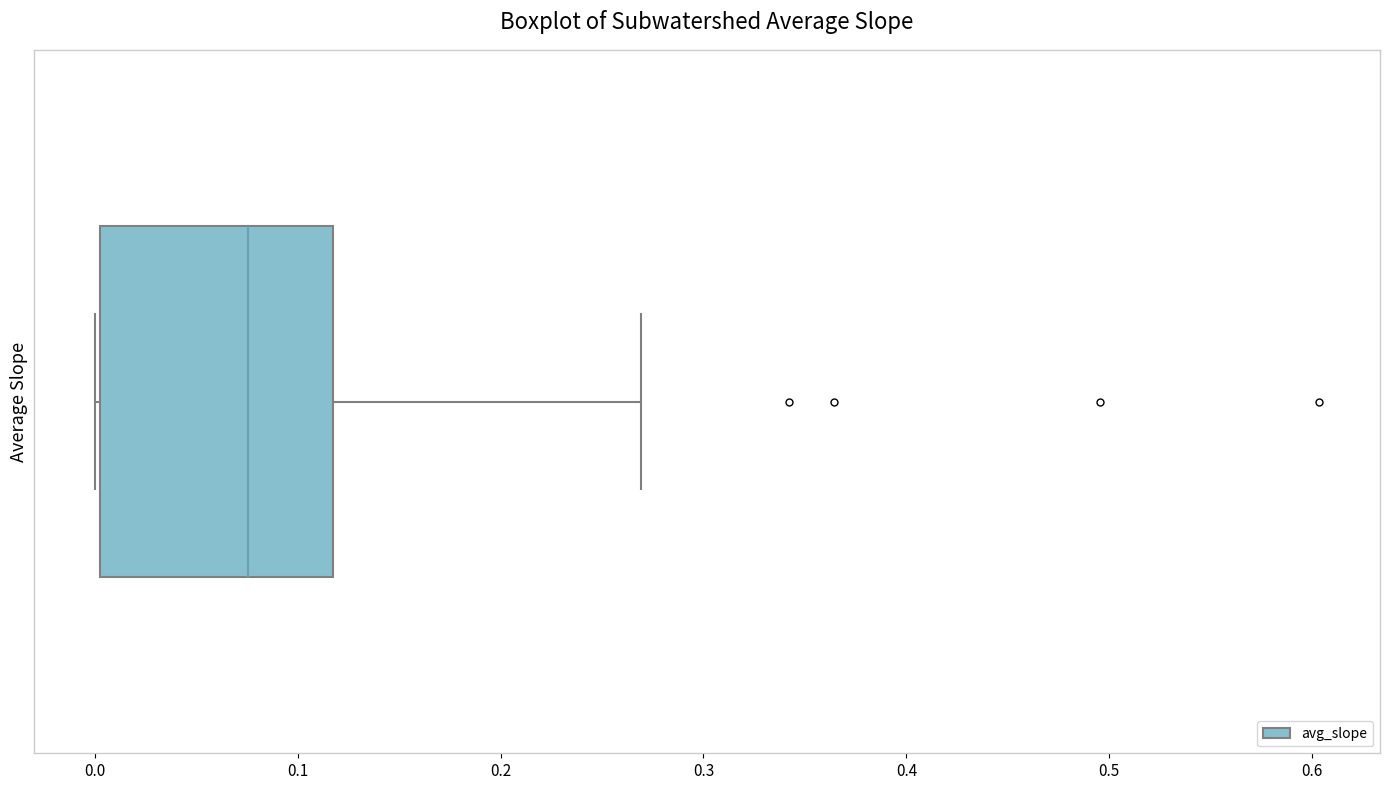

Where does the right whisker of the box end on the x-axis? The values are not printed on the chart, so give them approximately, as read against the axis.

0.27